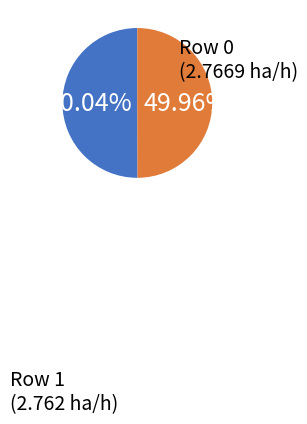

Is there any slice that represents more than half of the pie?

Yes